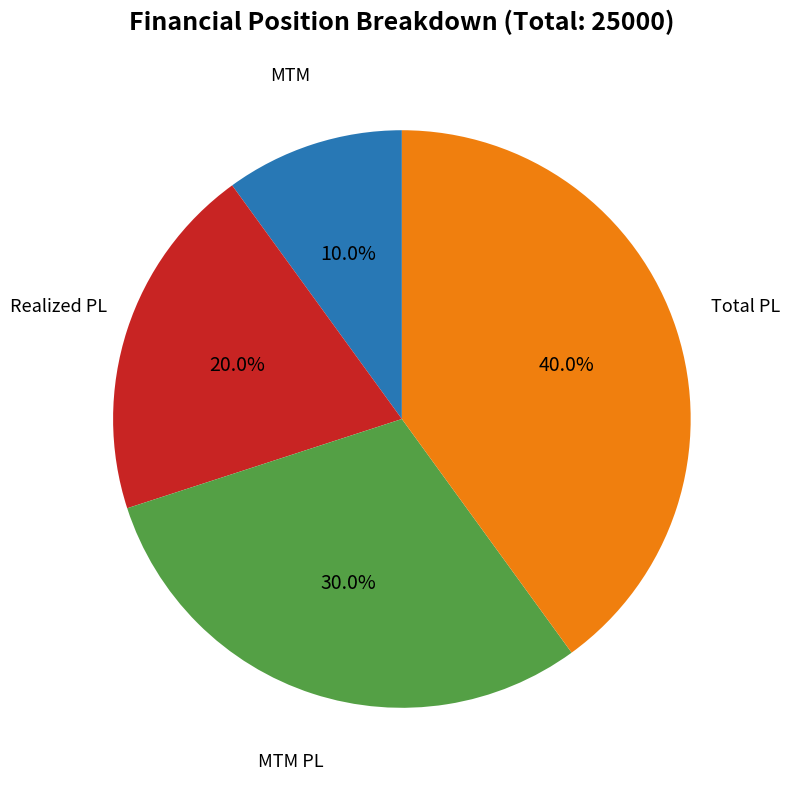

Is there a majority slice in this chart?

No